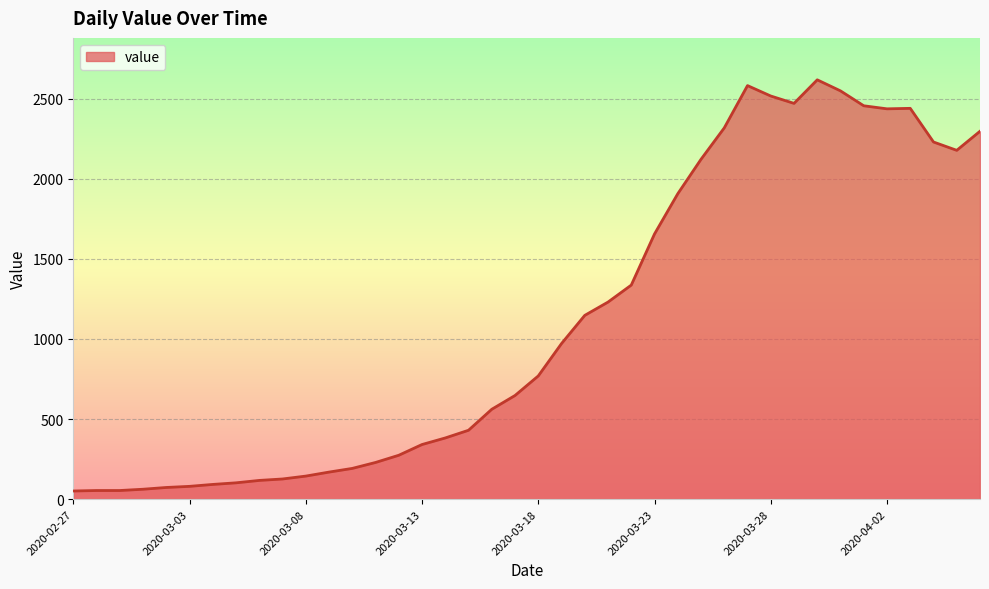

How many distinct data groups are displayed?

1